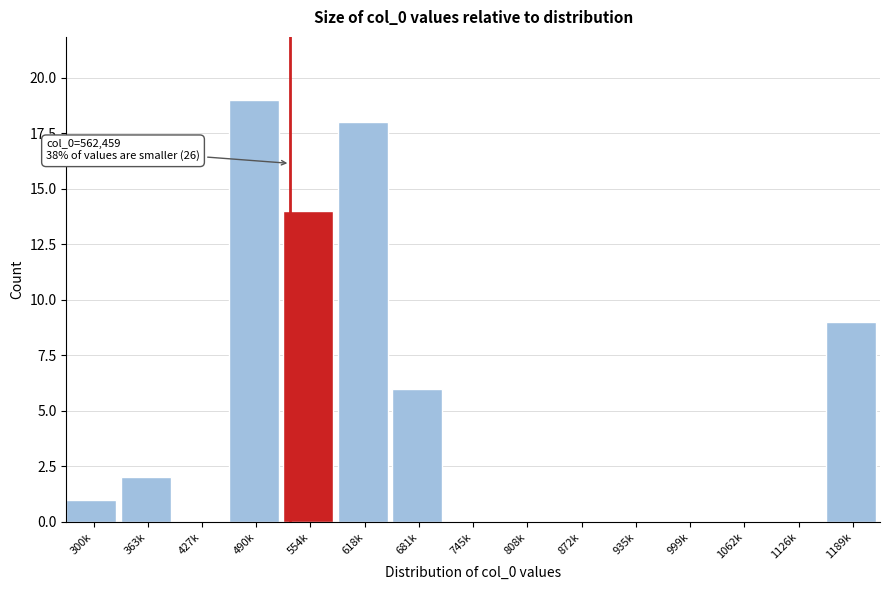

Reading right to left, list all the values displayed in this chart.

1189k=9	1126k=0	1062k=0	999k=0	935k=0	872k=0	808k=0	745k=0	681k=6	618k=18	554k=14	490k=19	427k=0	363k=2	300k=1